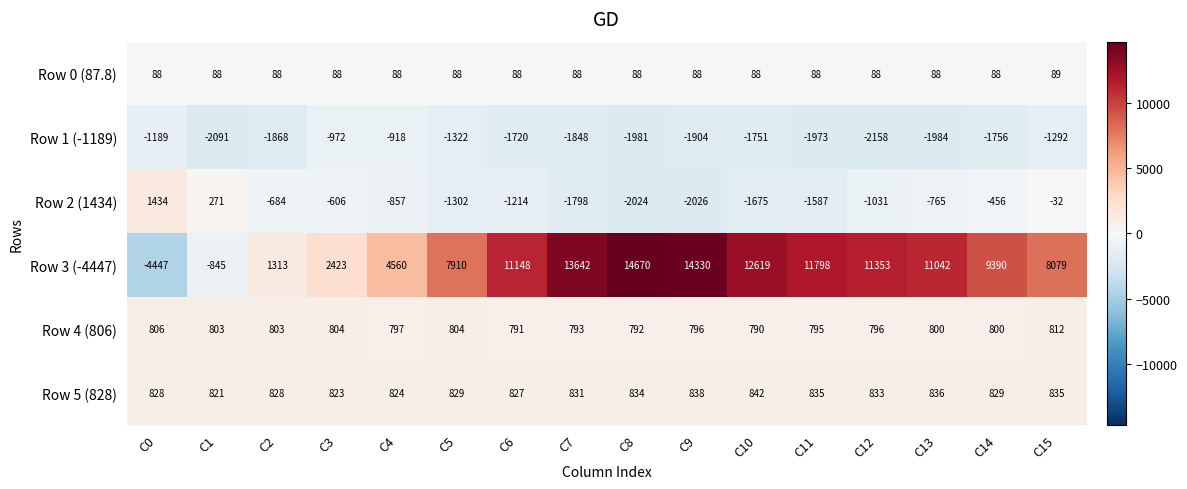

What is the approximate value of Row 5 (828) at C3, to the nearest 10?

820